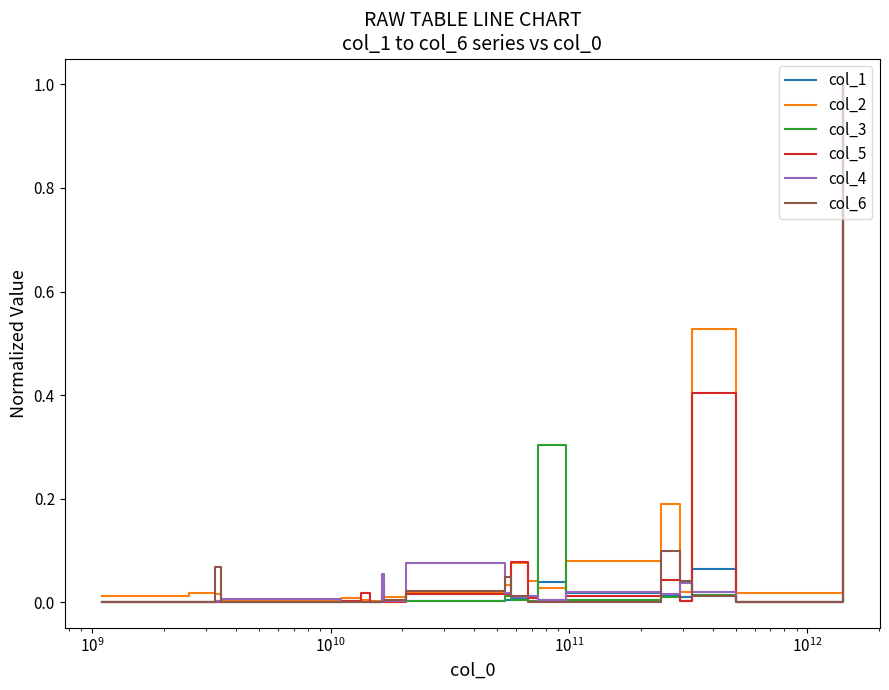

What are all the series names shown in the legend?

col_1, col_2, col_3, col_5, col_4, col_6